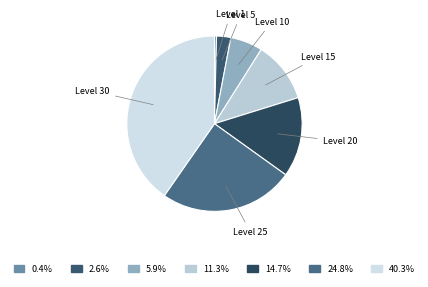

Between Level 5 and Level 30, which is larger?

Level 30